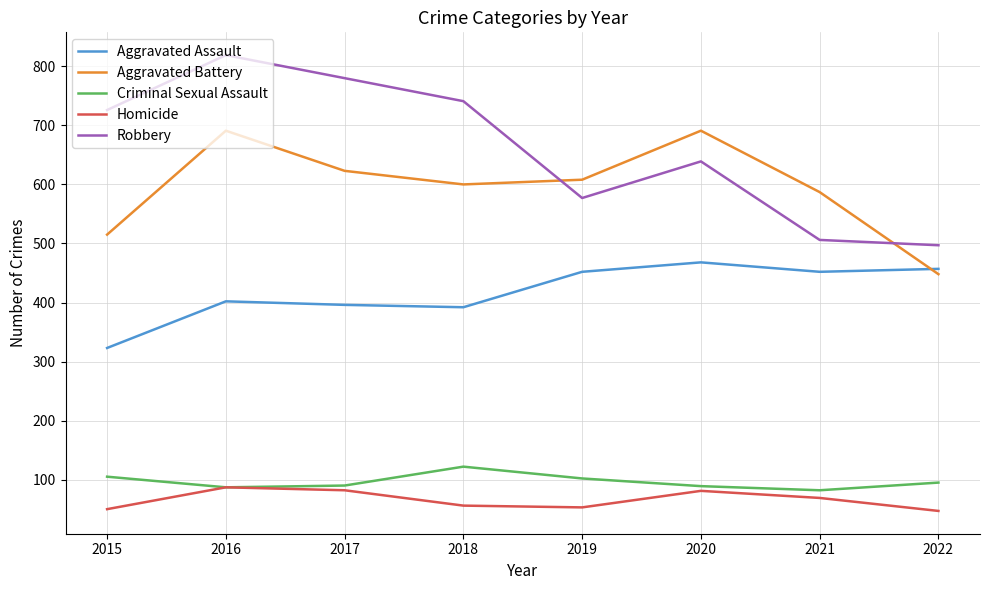

Rank the series by their maximum value, from lowest to highest.

Homicide, Criminal Sexual Assault, Aggravated Assault, Aggravated Battery, Robbery